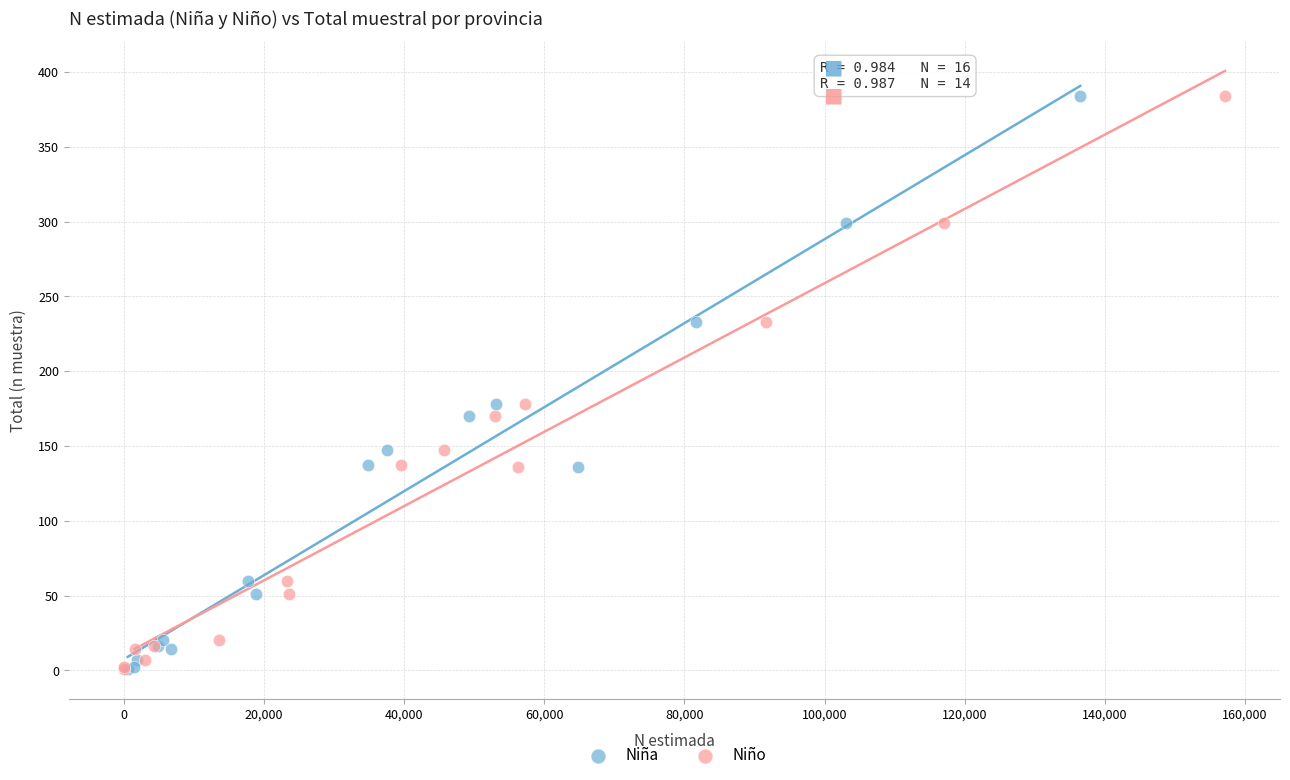

What are all the series names shown in the legend?

Niña, Niño